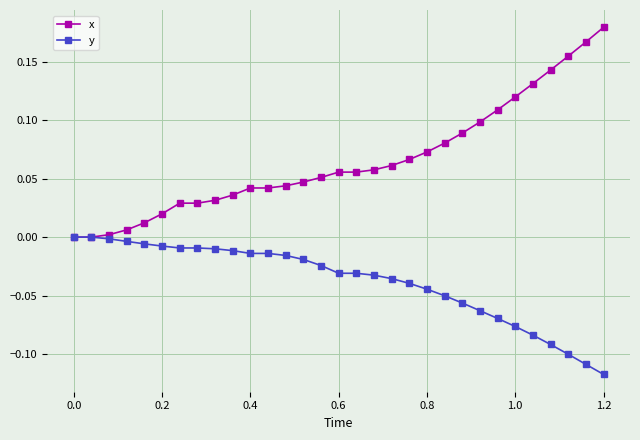

Rank the series by their average value, from lowest to highest.

y, x